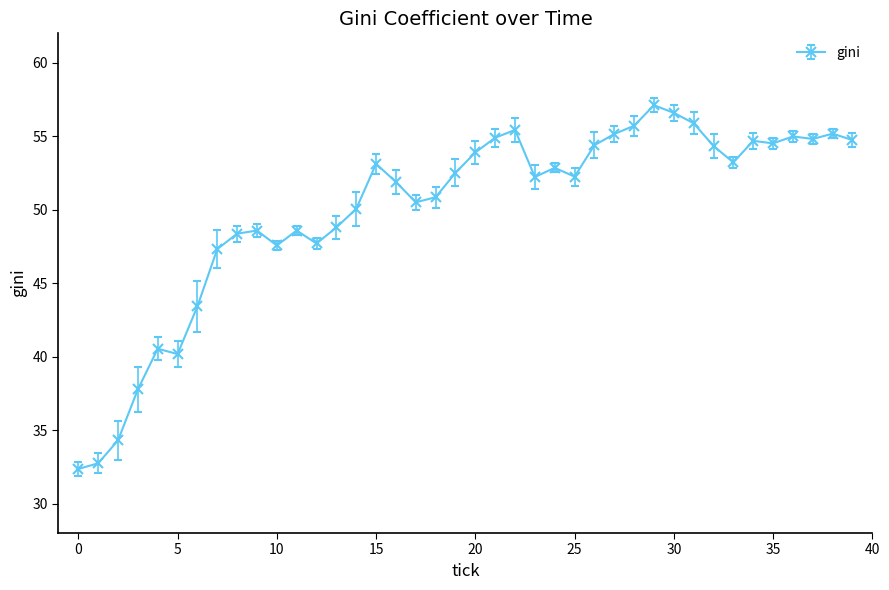

What is the difference between the maximum and second lowest values?

24.4